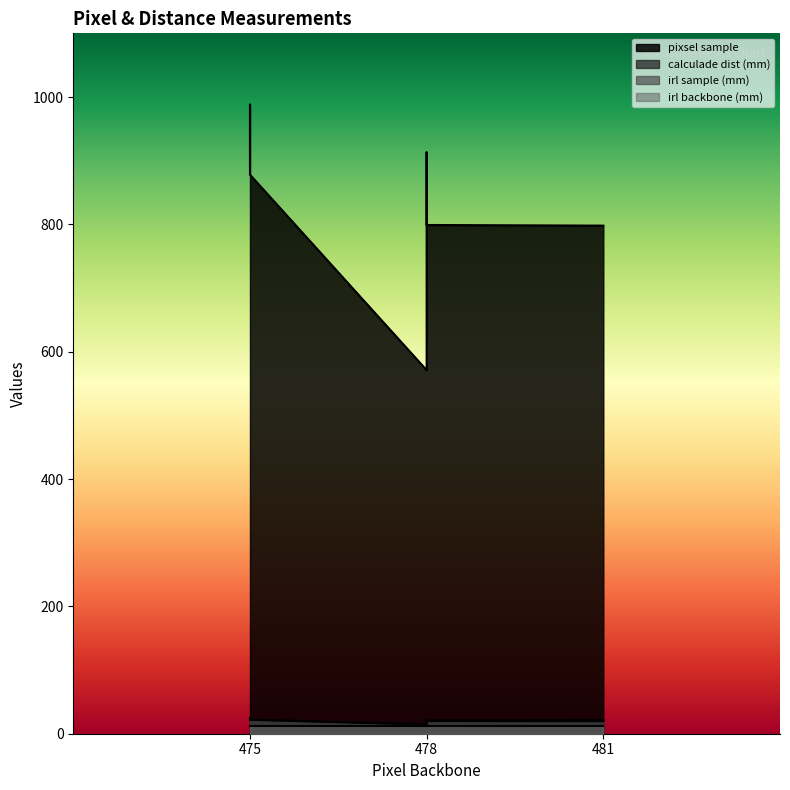

True or false: irl backbone (mm) and calculade dist (mm) cross at least once.

False